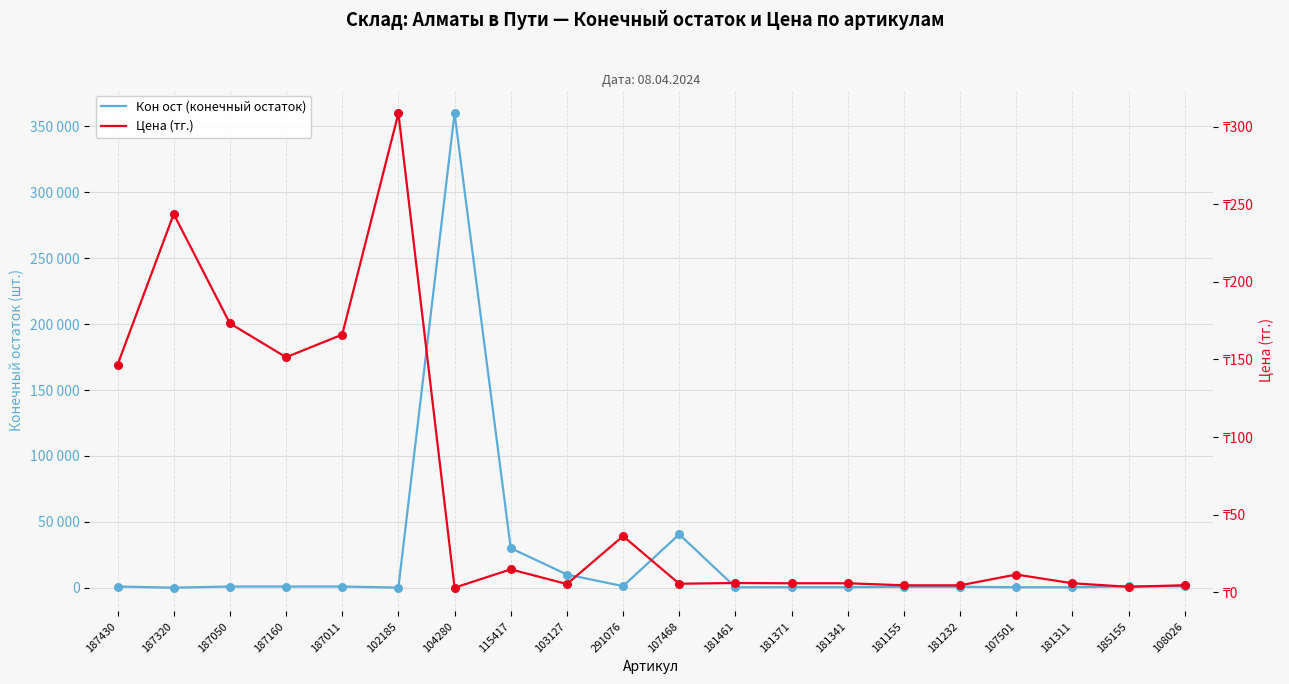

Which series has the largest total across all categories?

Кон ост (конечный остаток)